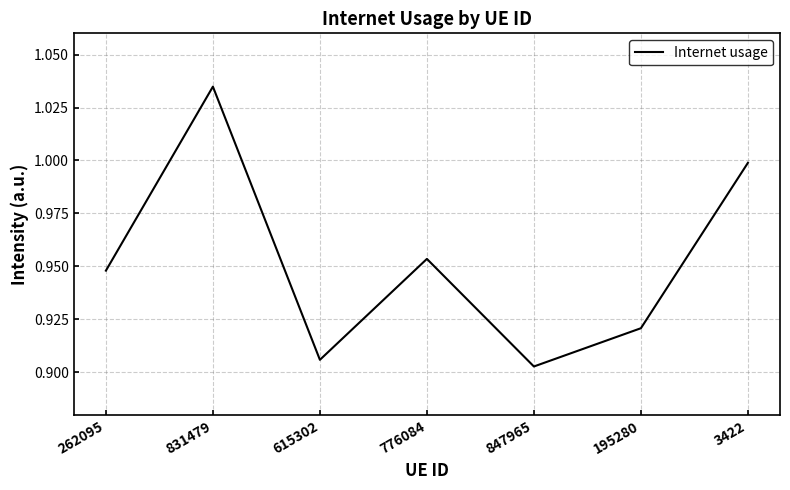

What is the sum of all values?

6.7